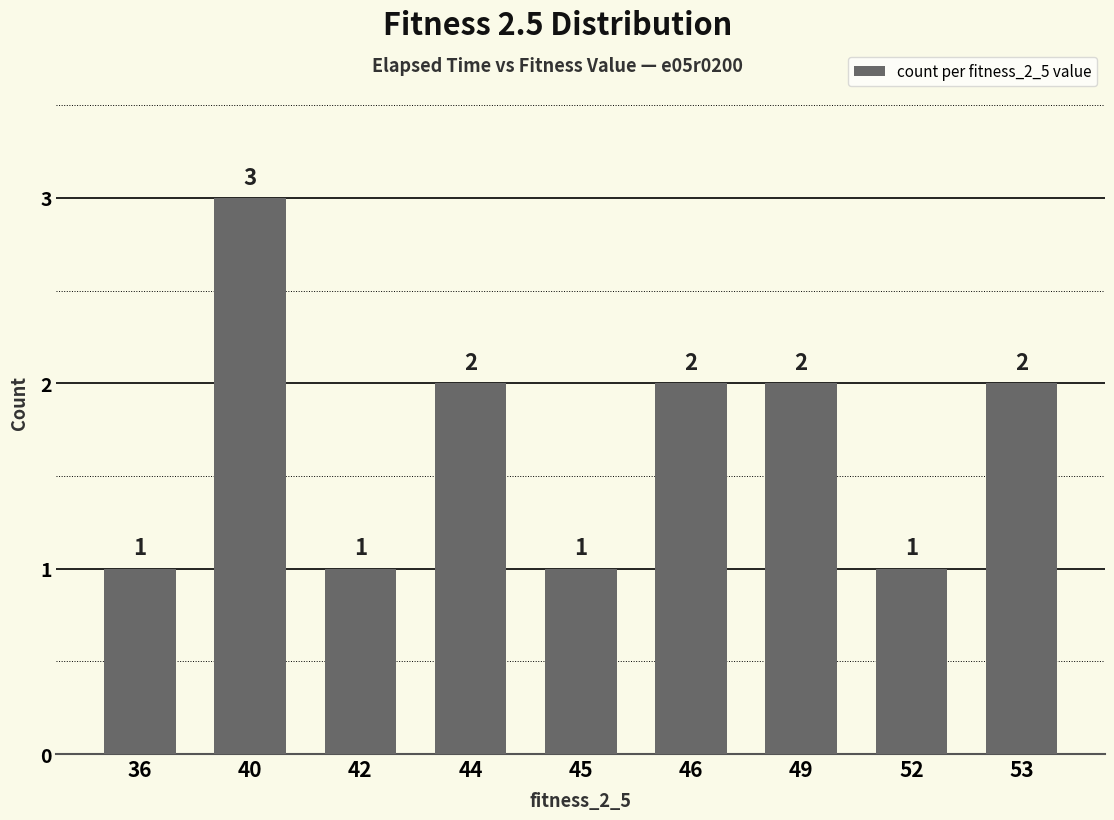

Count the values in the range 1 to 2.

8